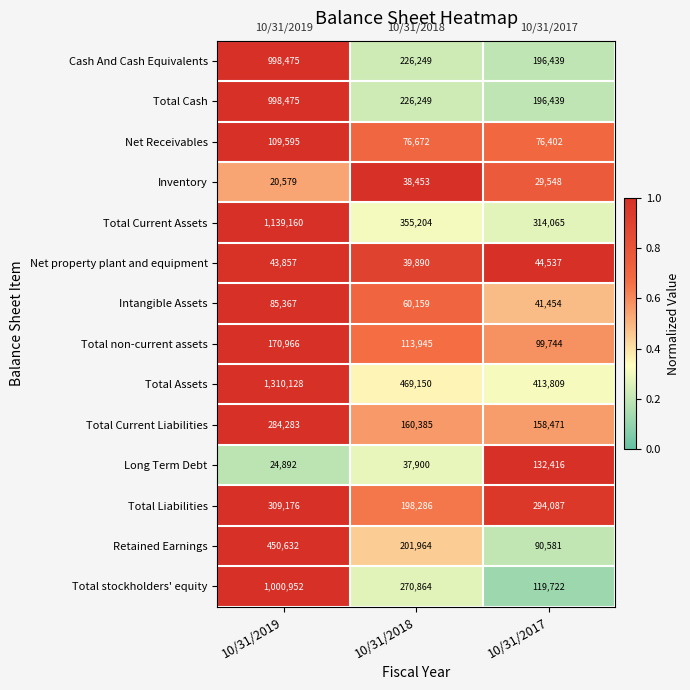

What is the total value across all series at 10/31/2017?

2207714